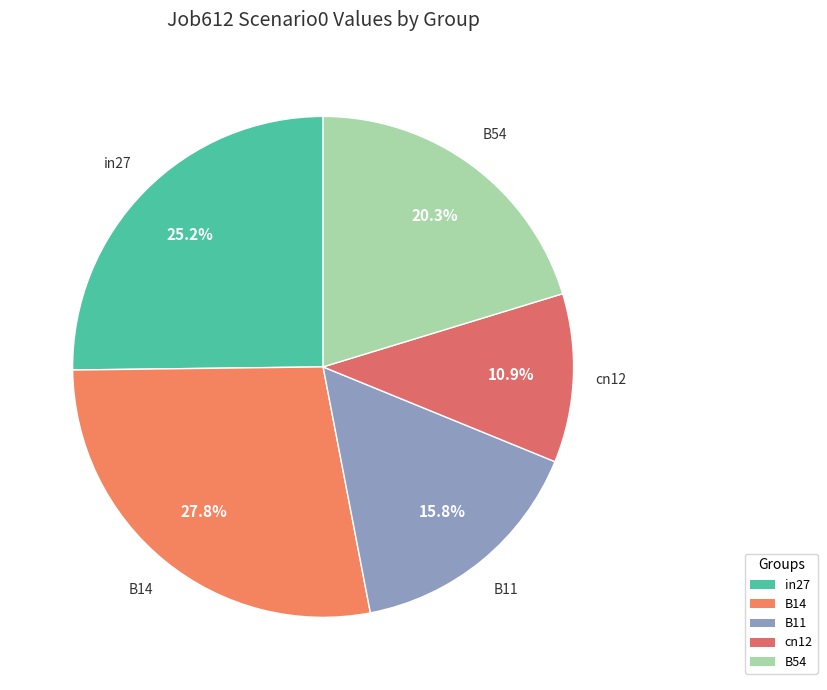

Is it true that B11 is 16% of the pie?

True